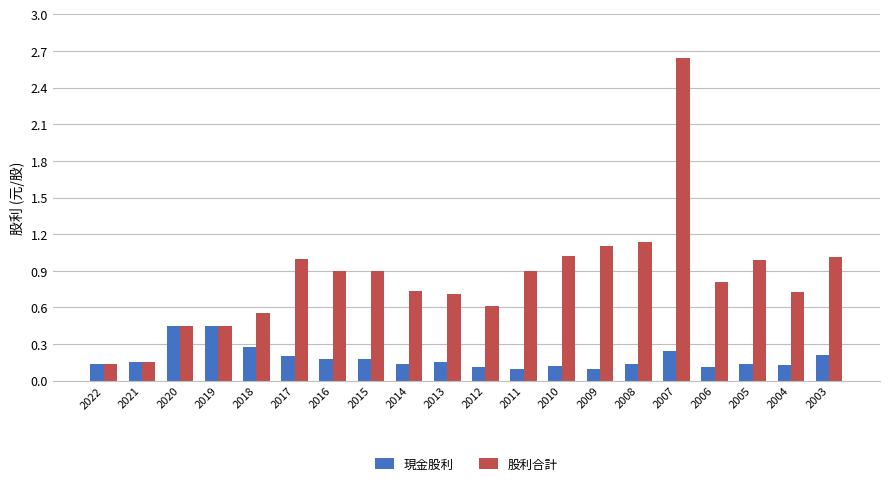

Which category has the highest value in the 股利合計 series?

2007